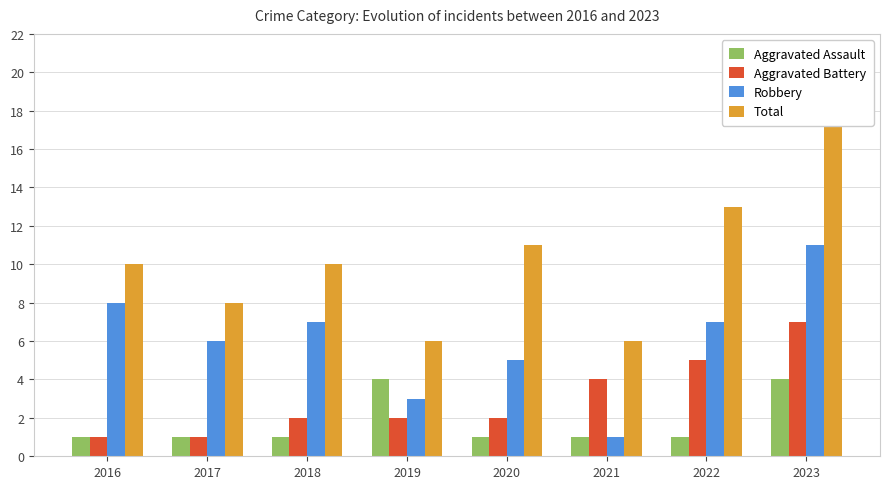

How many bars are there in each group?

4